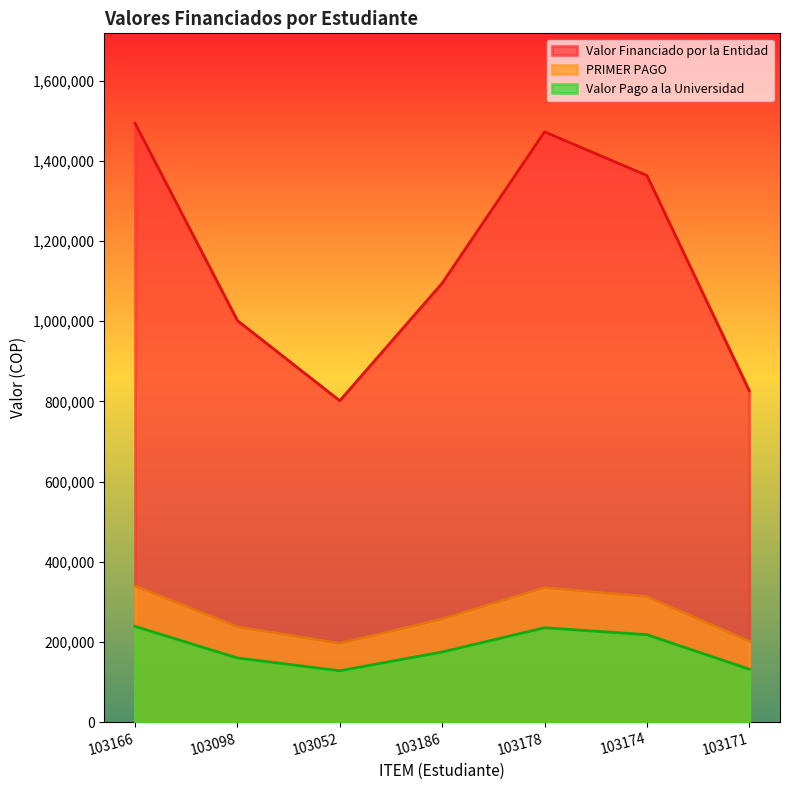

The Valor Financiado por la Entidad series shows 1574705 at 103098. True or false?

False